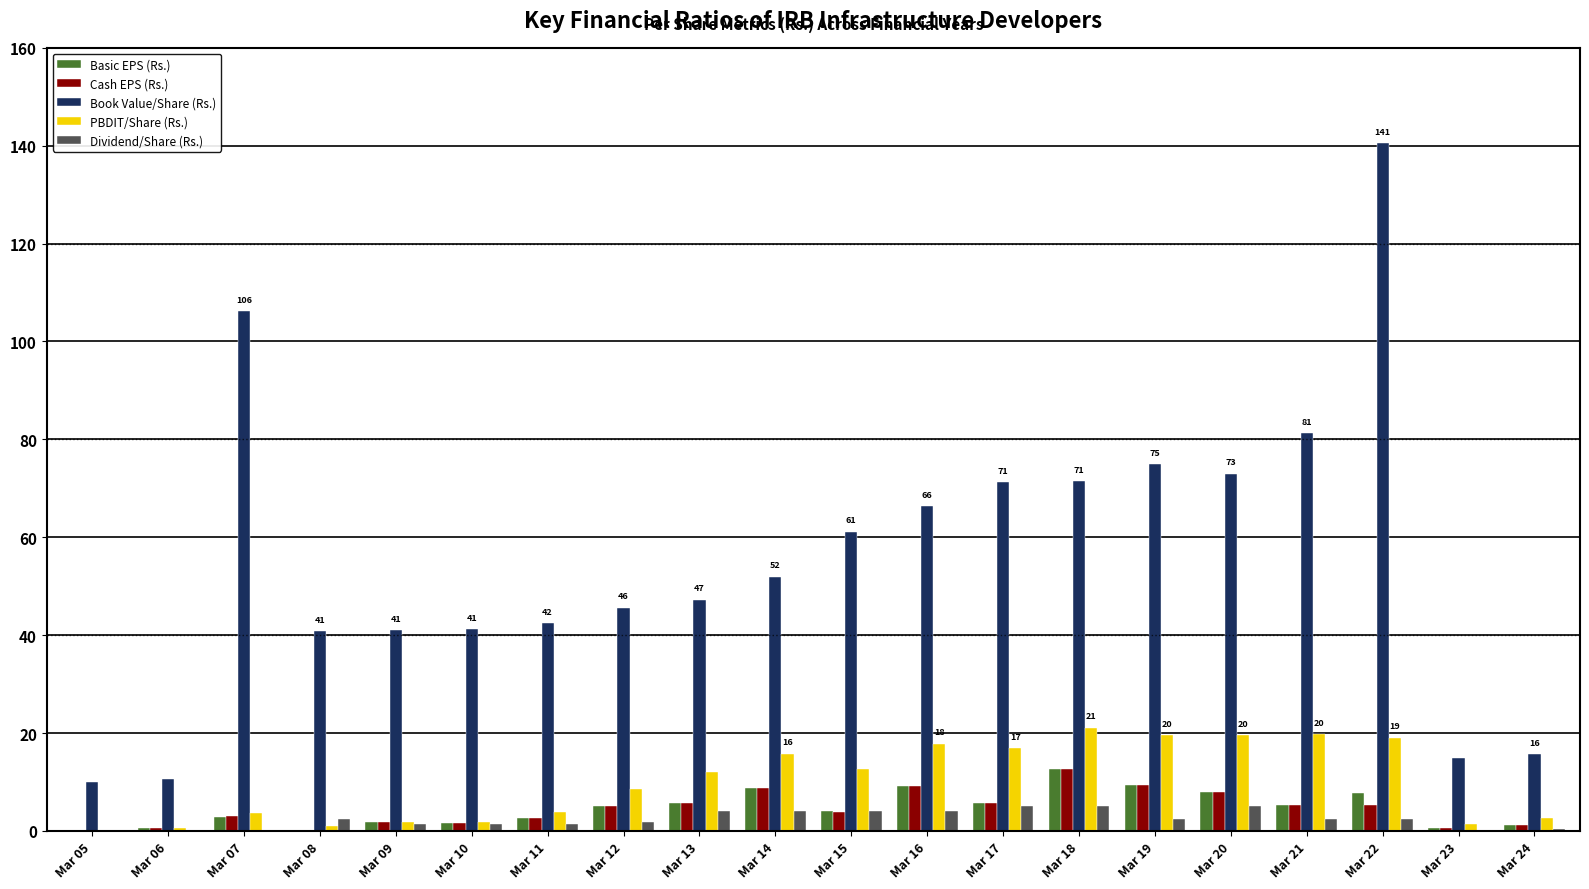

The value of Book Value/Share (Rs.) at Mar 20 is 73.0. True or false?

True